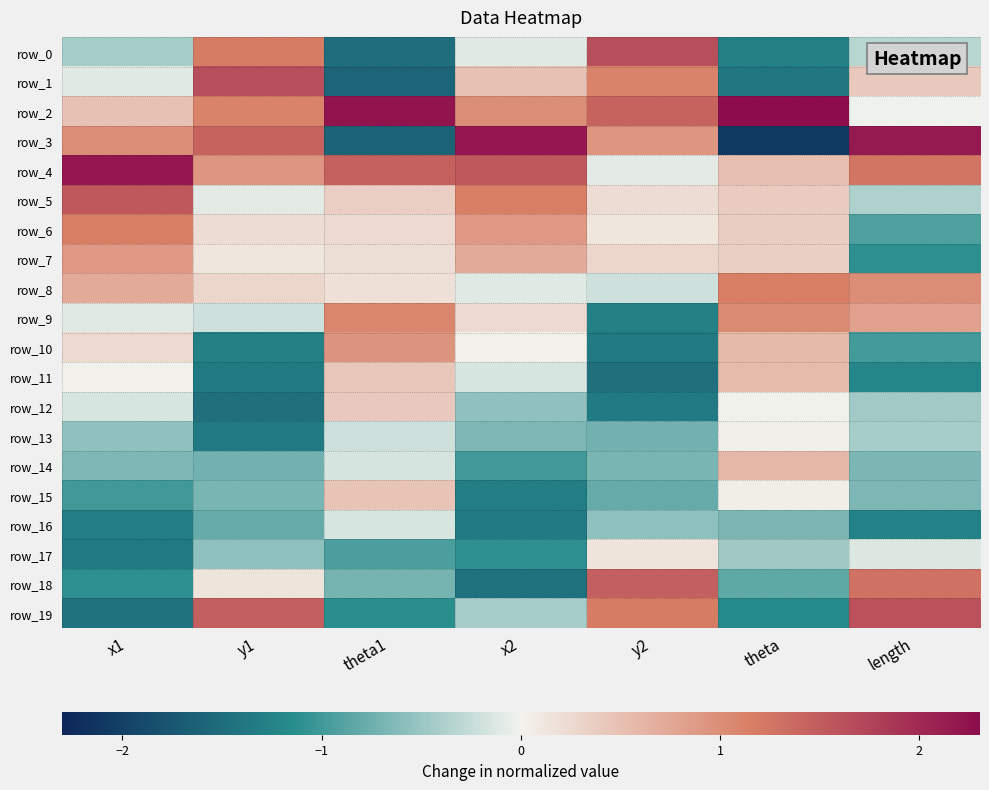

What is the difference between the maximum and second lowest values in the row_4 series?

1.7